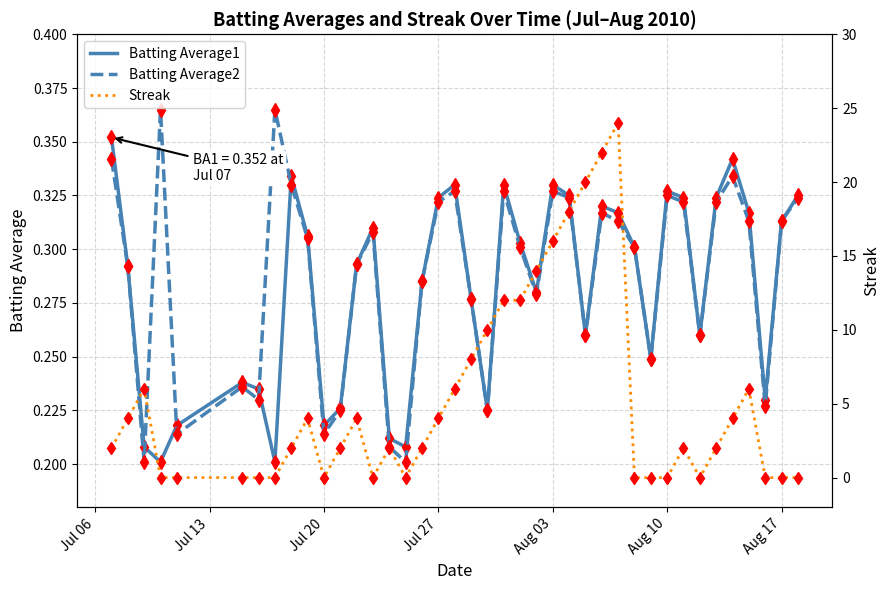

What is the sum of all Streak values?

208.0